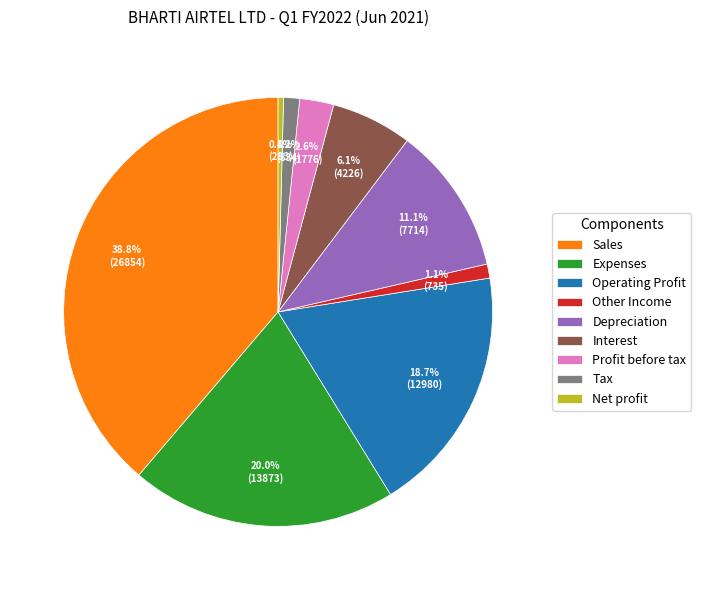

Count the number of slices in the pie.

9